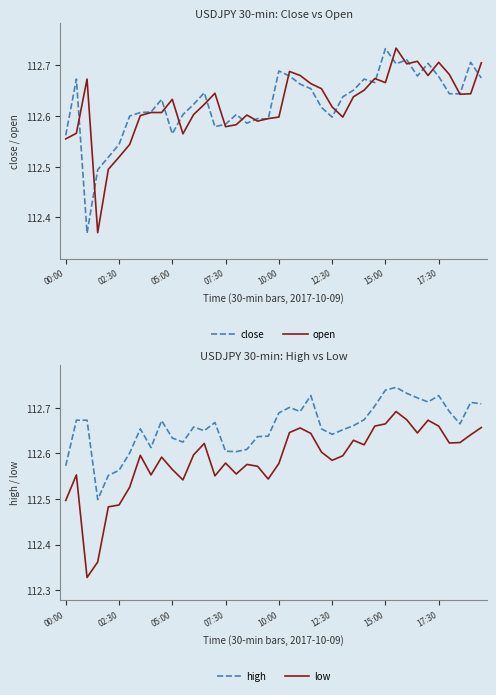

True or false: low and high cross at least once.

False